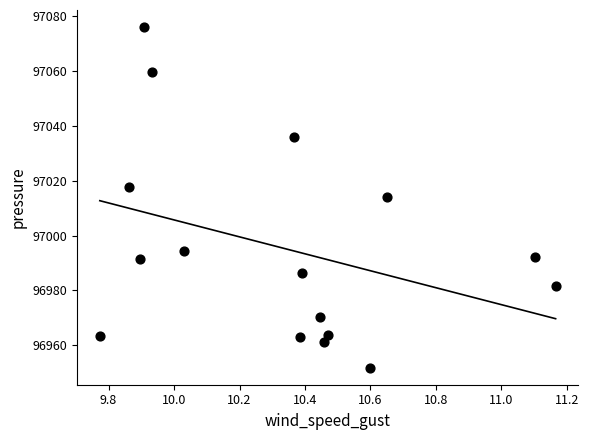

What is the range of X values (max minus min)?

1.4